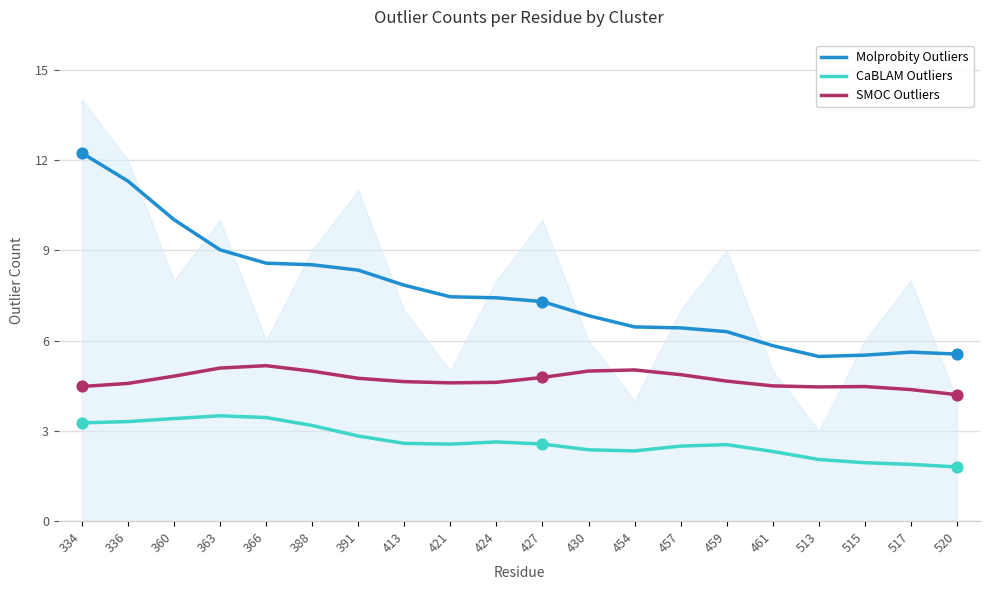

Which series contains the lowest Y value?

CaBLAM Outliers